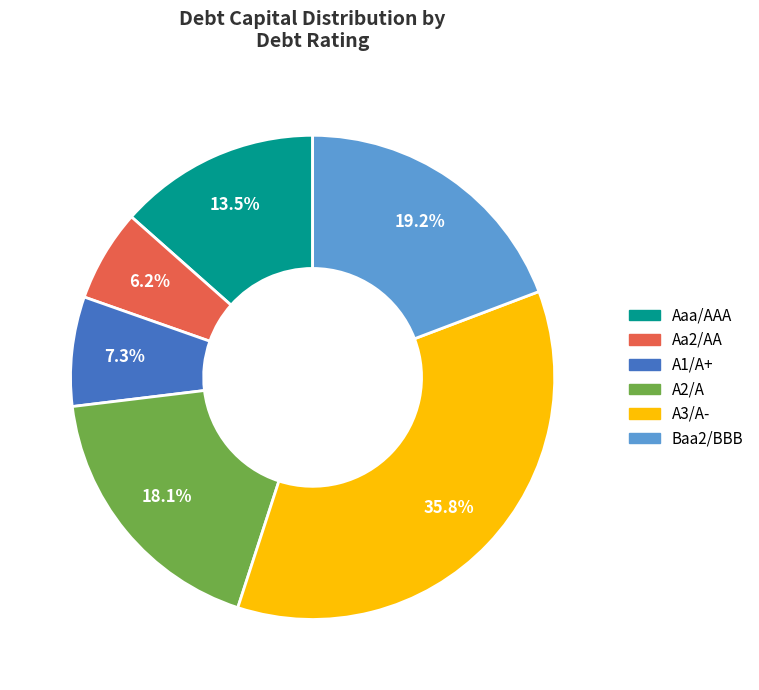

Which slice is the largest?

A3/A-